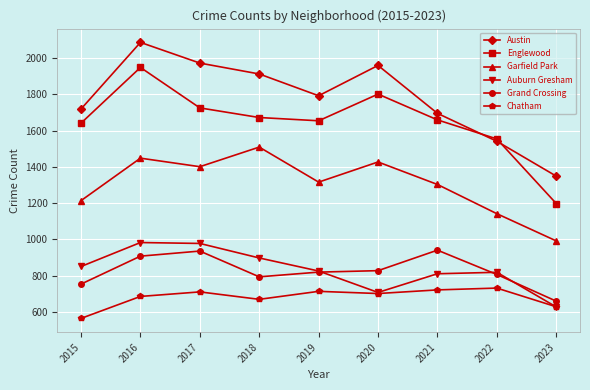

What is the value of the Auburn Gresham point at the 6th from the left?

708